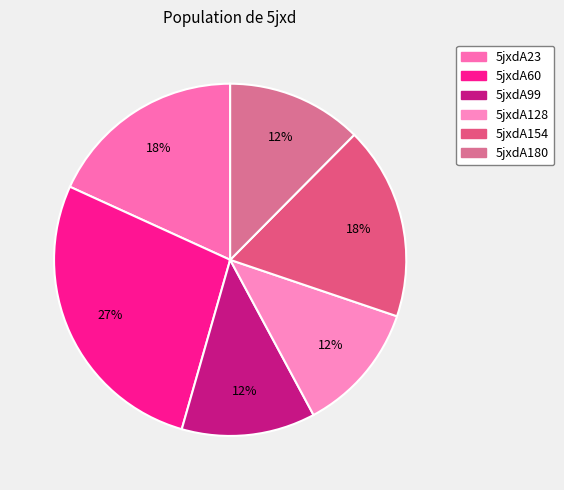

To the nearest percent, what portion does 5jxdA99 represent?

12%